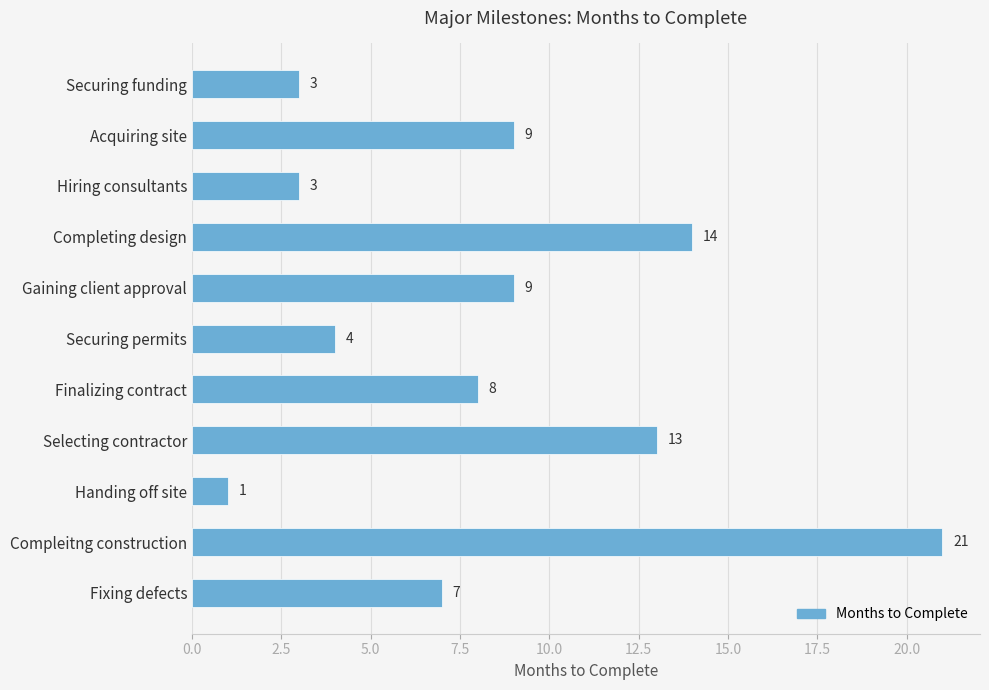

Reading top to bottom, what are all the values shown in this chart?

3	9	3	14	9	4	8	13	1	21	7